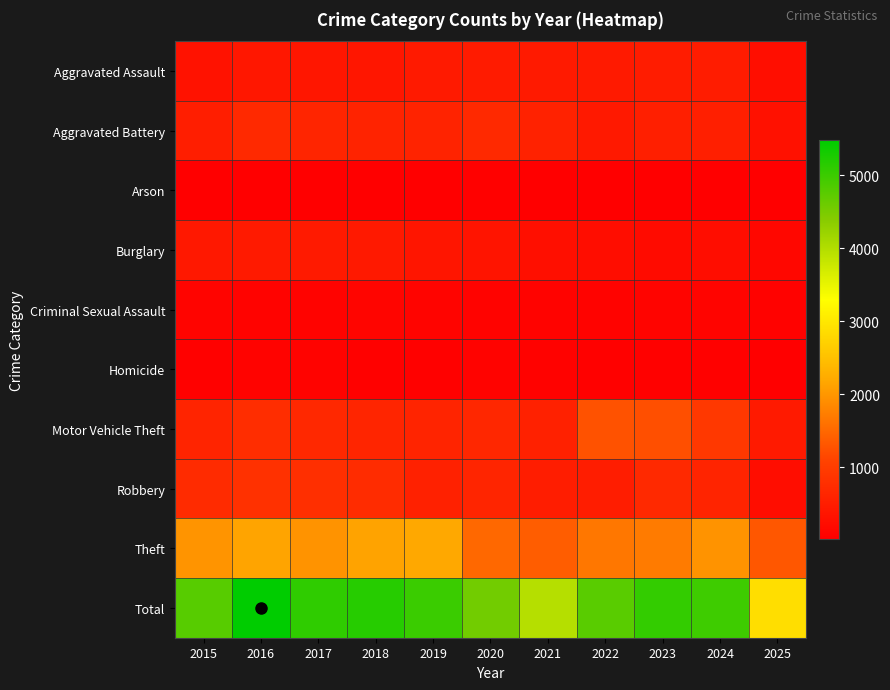

Reading left to right, extract all data points from this chart.

Aggravated Assault: 2015=323	2016=402	2017=396	2018=392	2019=452	2020=466	2021=452	2022=458	2023=486	2024=492	2025=267
Aggravated Battery: 2015=515	2016=691	2017=623	2018=600	2019=608	2020=686	2021=587	2022=446	2023=529	2024=543	2025=306
Arson: 2015=35	2016=40	2017=23	2018=37	2019=32	2020=55	2021=44	2022=31	2023=39	2024=28	2025=23
Burglary: 2015=421	2016=451	2017=453	2018=443	2019=383	2020=357	2021=280	2022=253	2023=223	2024=254	2025=149
Criminal Sexual Assault: 2015=105	2016=87	2017=91	2018=123	2019=102	2020=89	2021=80	2022=93	2023=98	2024=107	2025=66
Homicide: 2015=50	2016=87	2017=82	2018=56	2019=53	2020=81	2021=69	2022=50	2023=48	2024=48	2025=32
Motor Vehicle Theft: 2015=614	2016=756	2017=680	2018=631	2019=611	2020=673	2021=560	2022=1272	2023=1243	2024=931	2025=452
Robbery: 2015=726	2016=819	2017=780	2018=741	2019=577	2020=637	2021=506	2022=495	2023=687	2024=610	2025=251
Theft: 2015=1981	2016=2148	2017=1968	2018=2140	2019=2190	2020=1512	2021=1392	2022=1665	2023=1711	2024=1965	2025=1332
Total: 2015=4770	2016=5481	2017=5096	2018=5163	2019=5008	2020=4556	2021=3970	2022=4763	2023=5064	2024=4978	2025=2878